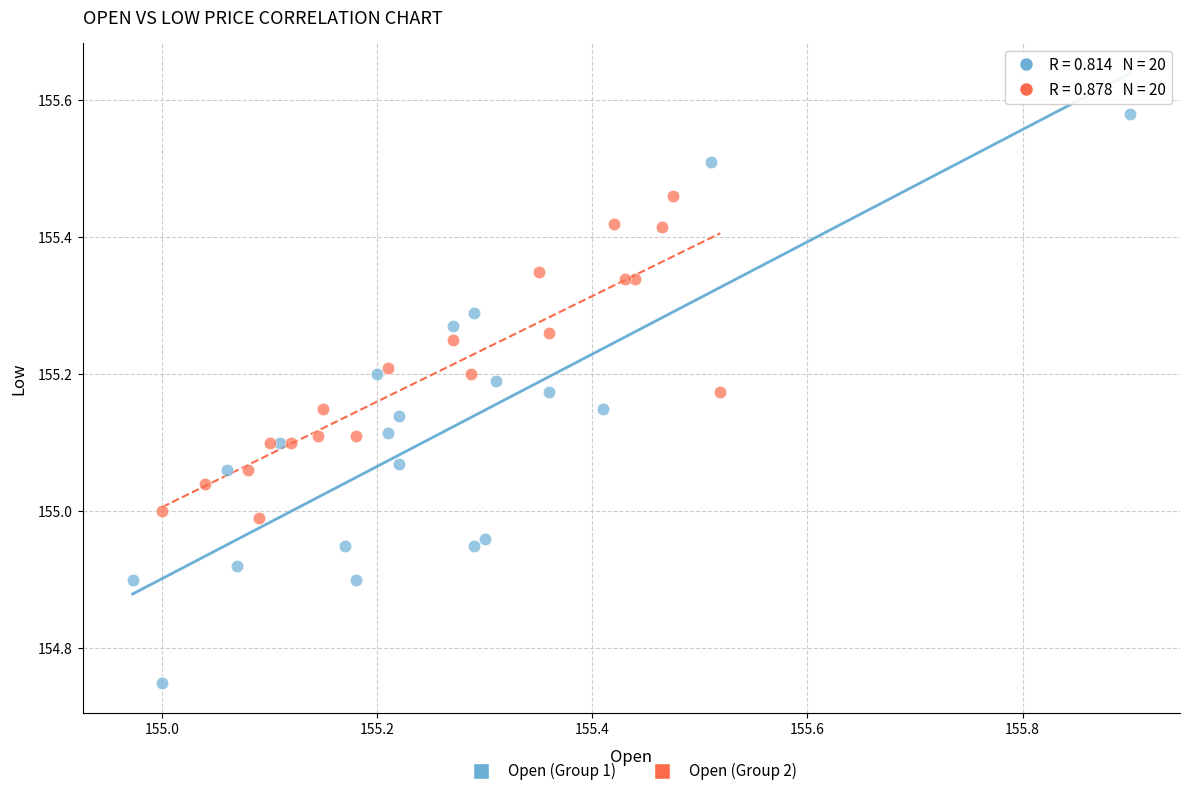

Which series has the widest spread of Y values?

Open (Group 1)